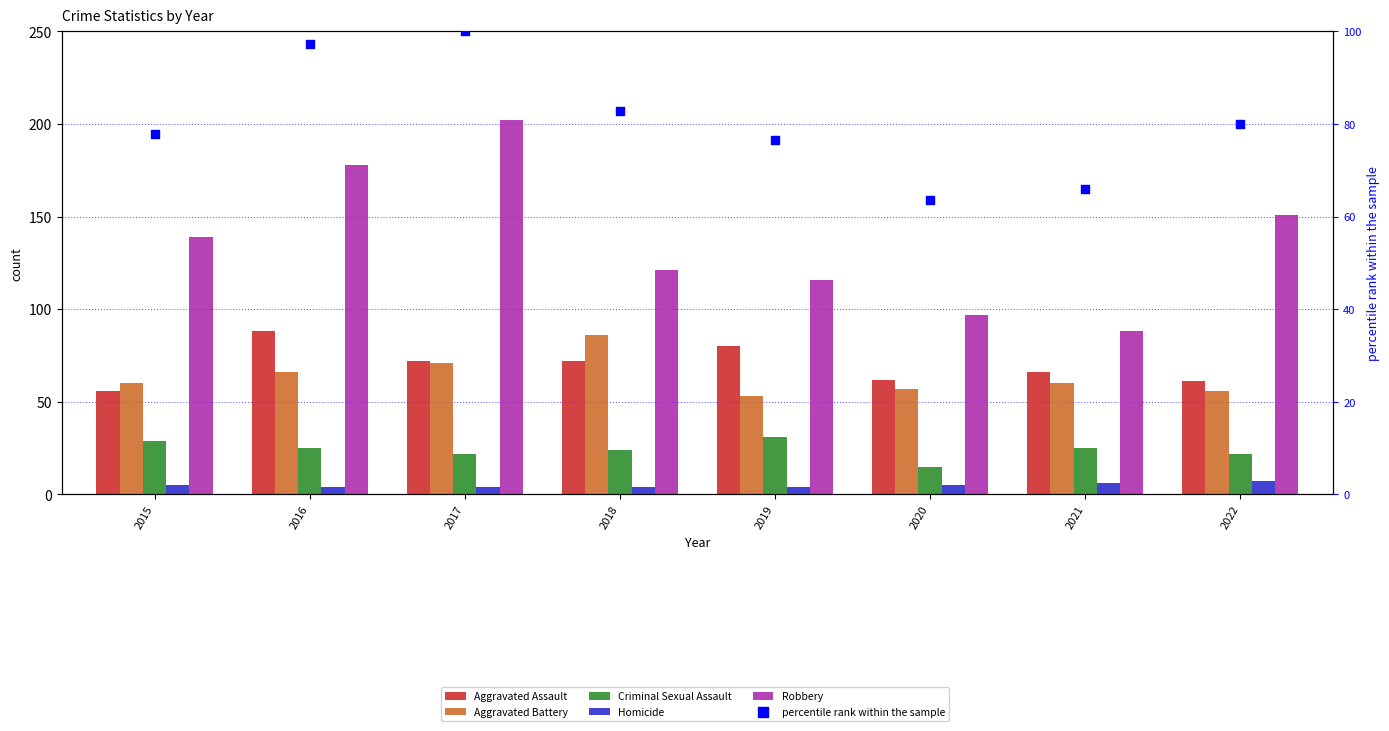

Which series contains the highest Y value?

Robbery